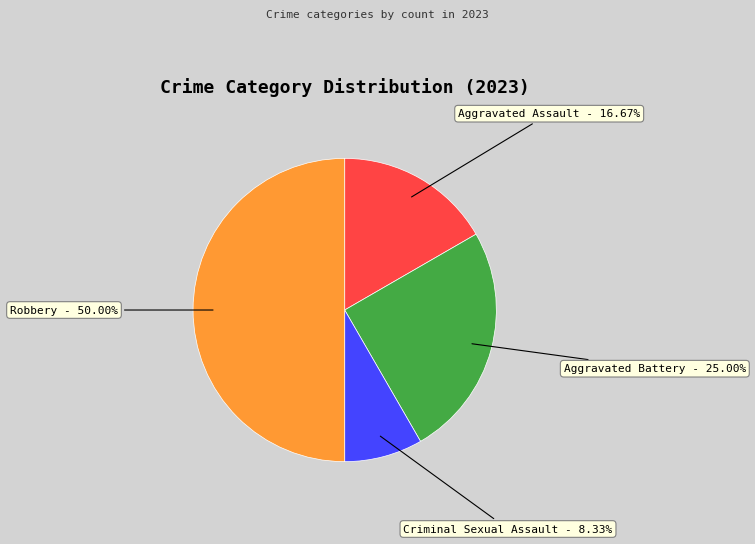

Combined, what portion of the pie is Robbery and Aggravated Assault?

66.7%